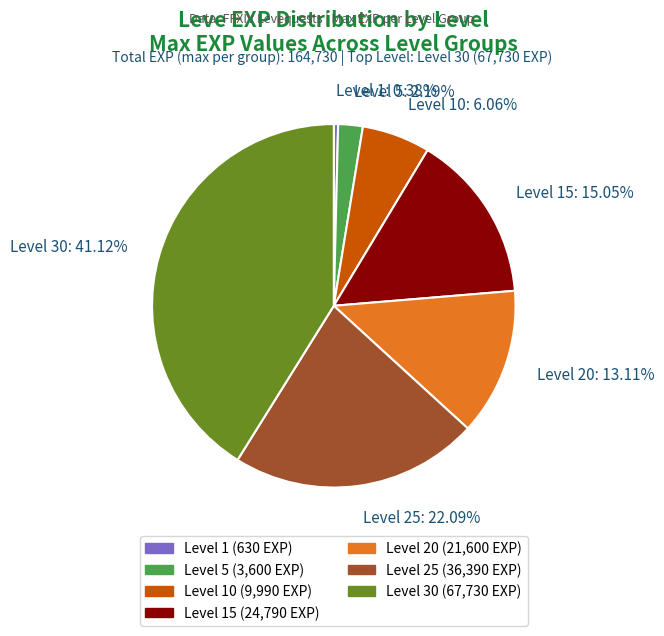

Does Level 15 account for over 50% of the chart?

No